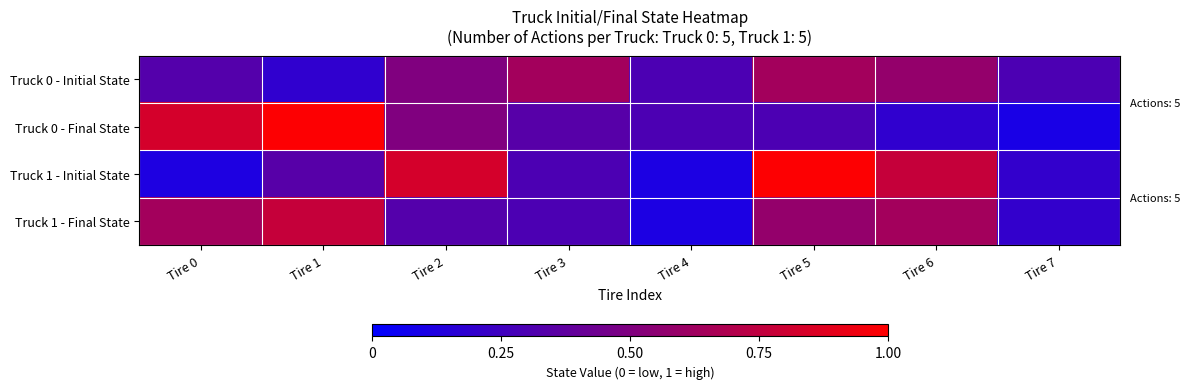

Reading right to left, extract all data points from this chart.

Truck 0 - Initial State: Tire 7=0.3	Tire 6=0.6	Tire 5=0.6	Tire 4=0.3	Tire 3=0.6	Tire 2=0.5	Tire 1=0.2	Tire 0=0.3
Truck 0 - Final State: Tire 7=0.1	Tire 6=0.2	Tire 5=0.3	Tire 4=0.3	Tire 3=0.3	Tire 2=0.5	Tire 1=1.0	Tire 0=0.8
Truck 1 - Initial State: Tire 7=0.2	Tire 6=0.8	Tire 5=1.0	Tire 4=0.1	Tire 3=0.3	Tire 2=0.8	Tire 1=0.3	Tire 0=0.1
Truck 1 - Final State: Tire 7=0.2	Tire 6=0.6	Tire 5=0.6	Tire 4=0.1	Tire 3=0.3	Tire 2=0.3	Tire 1=0.8	Tire 0=0.6